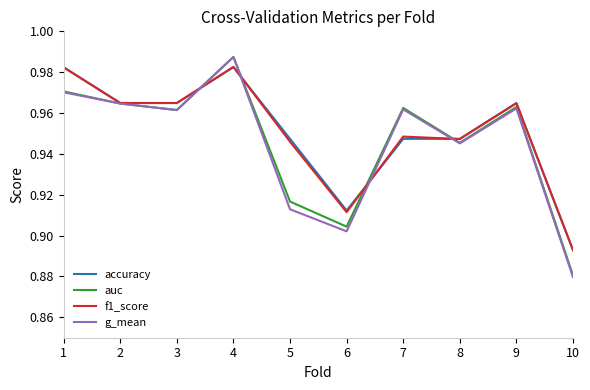

What are all the series names shown in the legend?

accuracy, auc, f1_score, g_mean